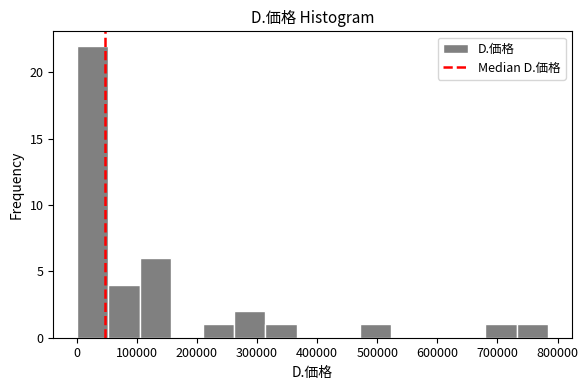

Reading left to right, transcribe this chart: for each bar, give the range it covers on the x-axis and its height. Neither the bar edges nor the heights are printed on the chart, so give them approximately, as read against the axes.

0 to 50000: 22
50000 to 100000: 4
100000 to 160000: 6
160000 to 210000: 0
210000 to 260000: 1
260000 to 310000: 2
310000 to 370000: 1
370000 to 420000: 0
420000 to 470000: 0
470000 to 520000: 1
520000 to 580000: 0
580000 to 630000: 0
630000 to 680000: 0
680000 to 730000: 1
730000 to 780000: 1